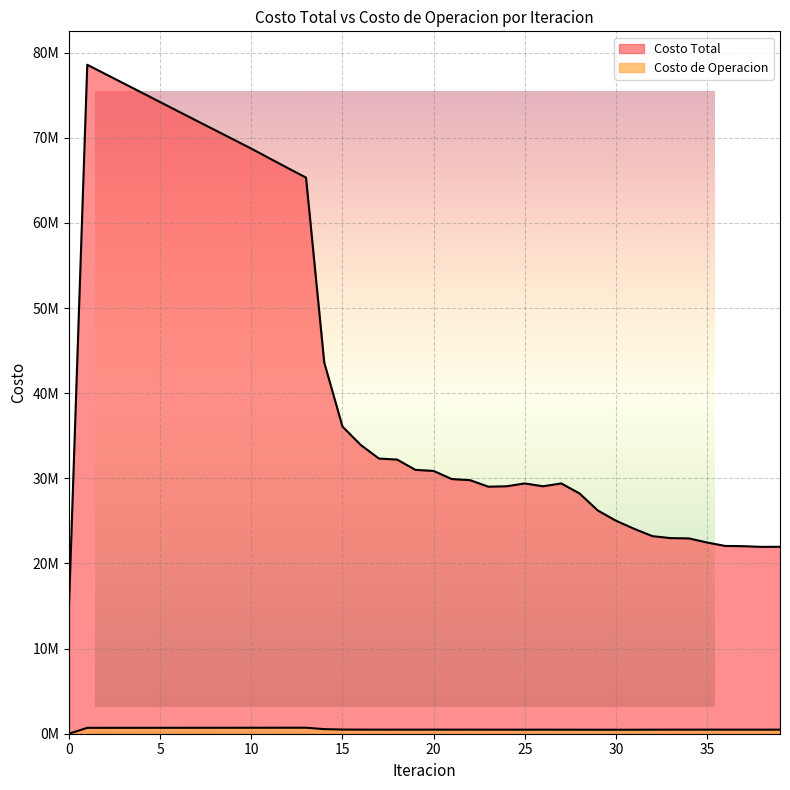

In Costo Total, how many points are higher than both neighbors (excluding endpoints)?

3